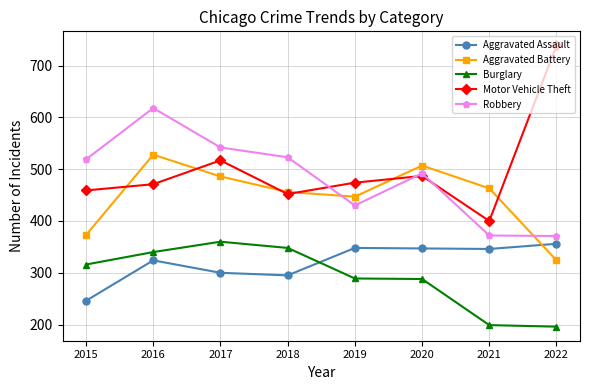

Is the value of Robbery at 2016 greater than the value of Aggravated Assault at 2015?

Yes